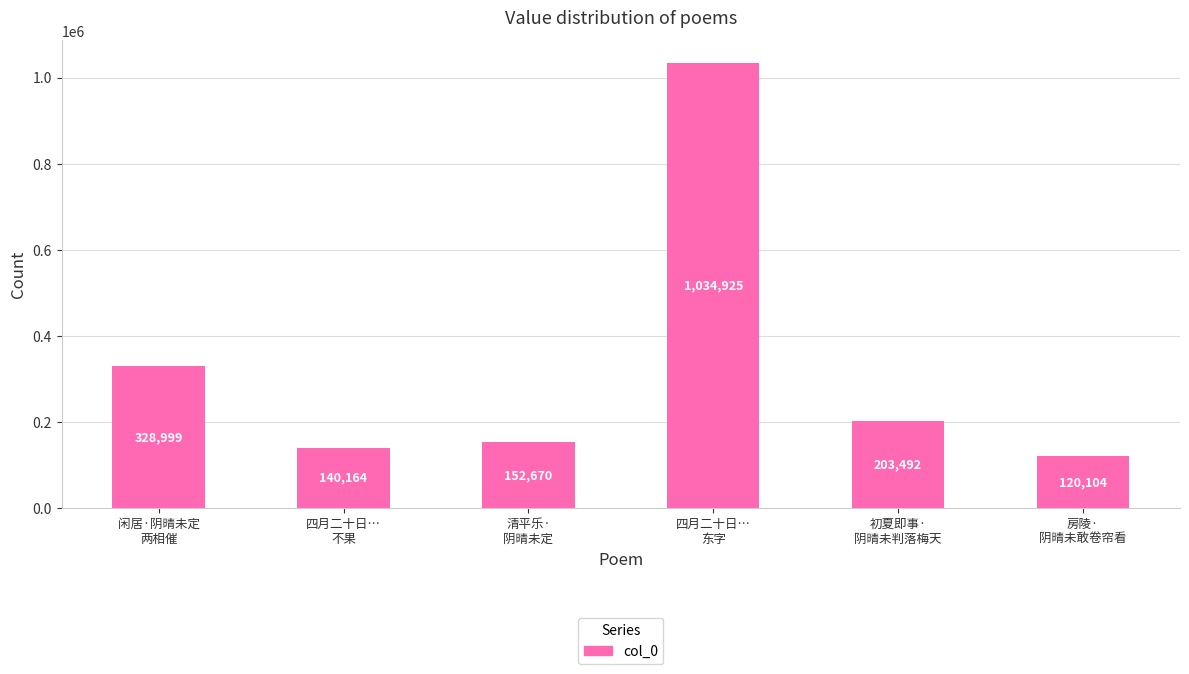

Rank the categories by value from lowest to highest.

房陵·
阴晴未敢卷帘看, 四月二十日…
不果, 清平乐·
阴晴未定, 初夏即事·
阴晴未判落梅天, 闲居·阴晴未定
两相催, 四月二十日…
东字